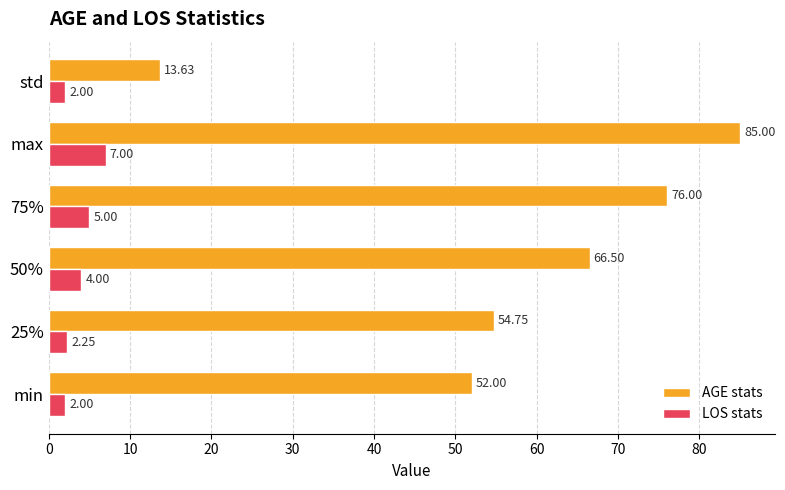

Between 75% and std, which series saw the biggest shift?

AGE stats